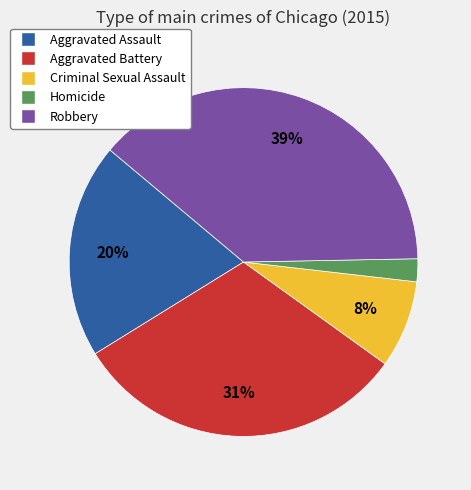

Which has a higher value, Criminal Sexual Assault or Robbery?

Robbery